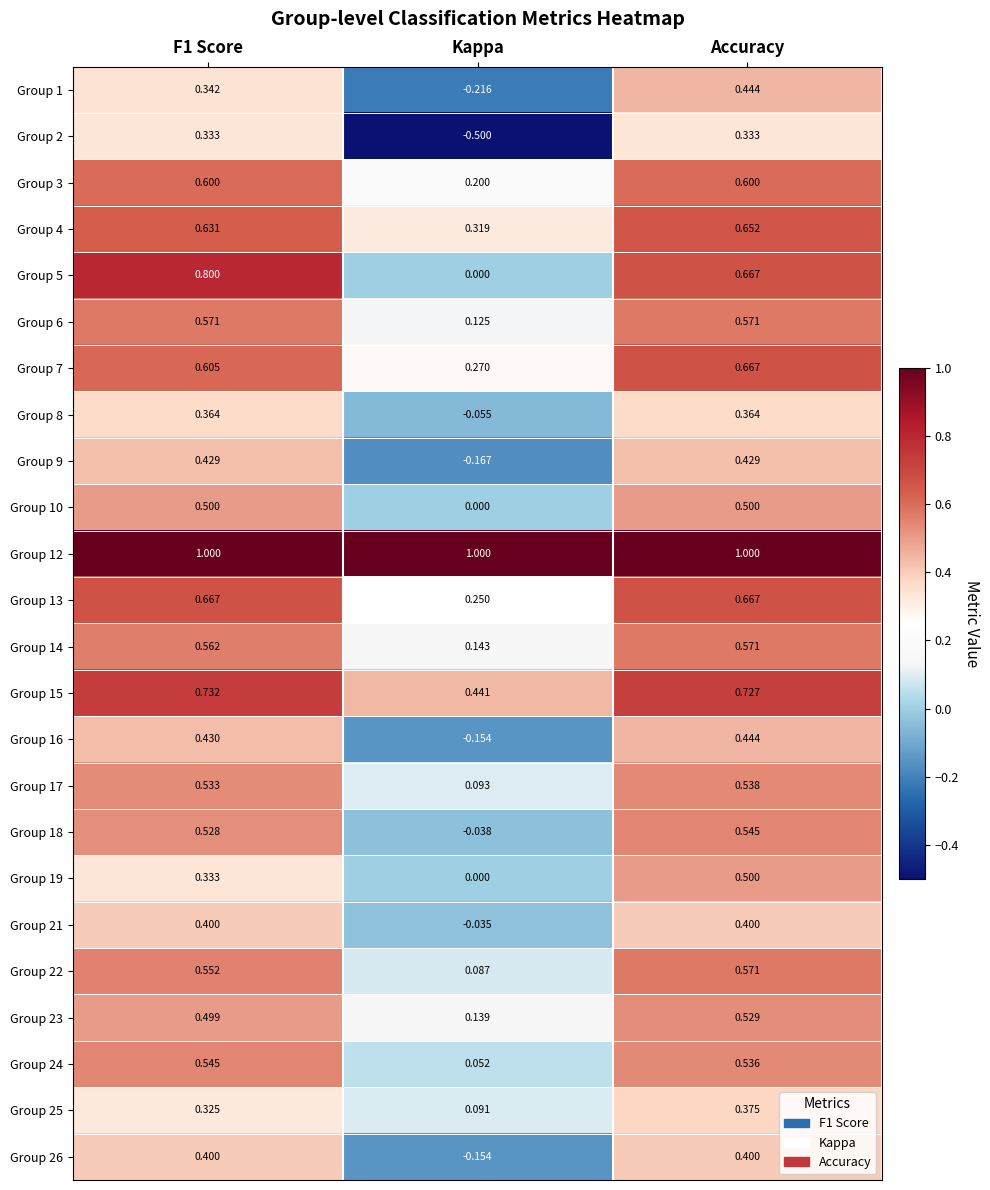

Count the number of data series in this chart.

24